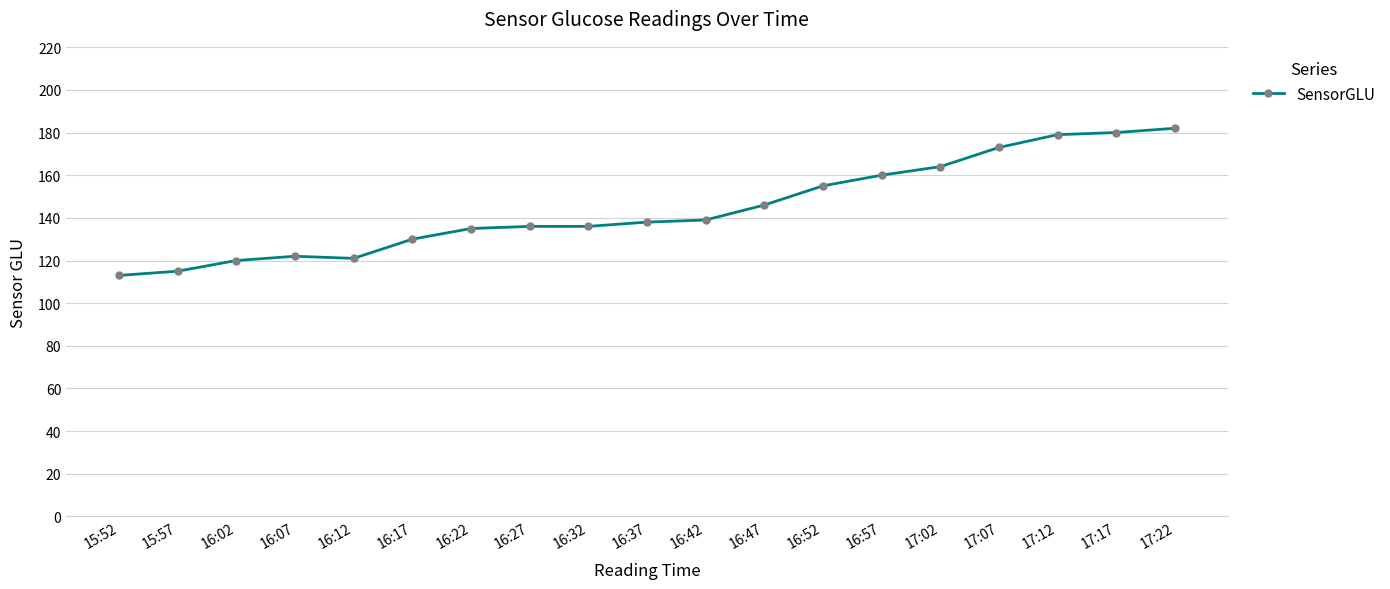

The chart shows a value of 101 at 16:57. True or false?

False